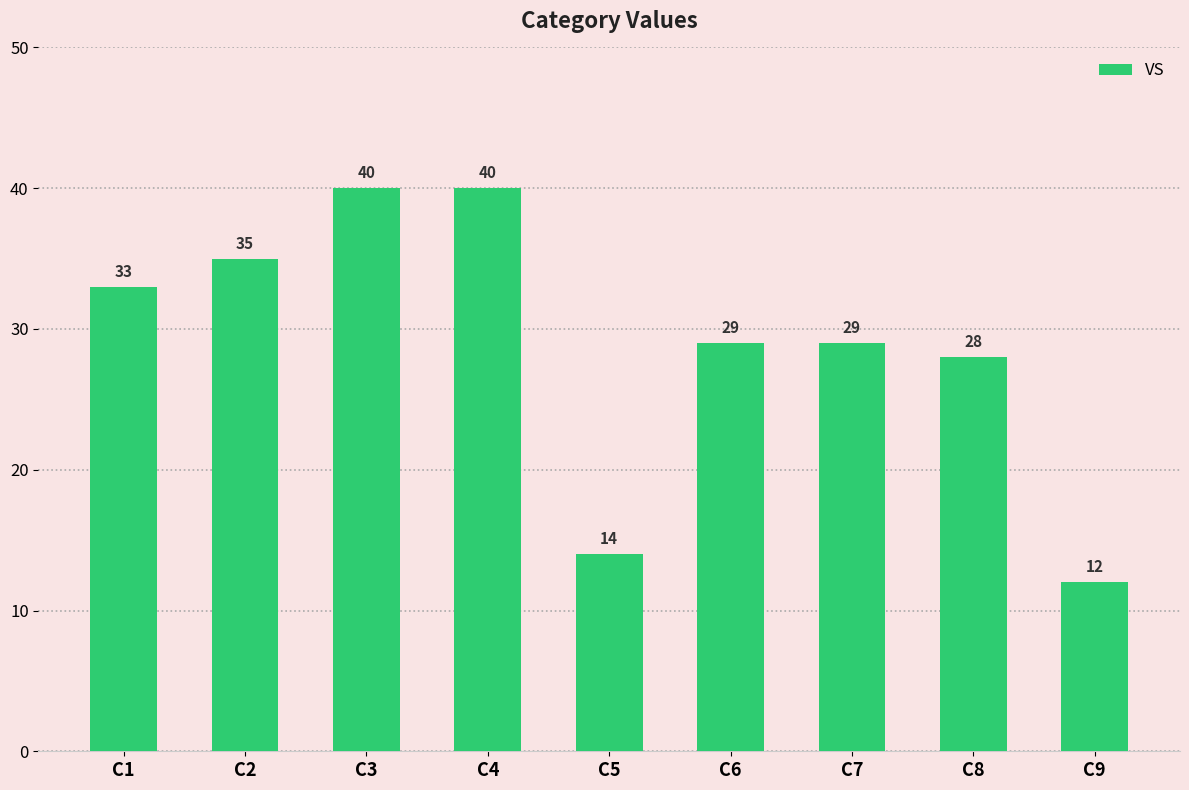

Between C8 and C3, which is larger?

C3